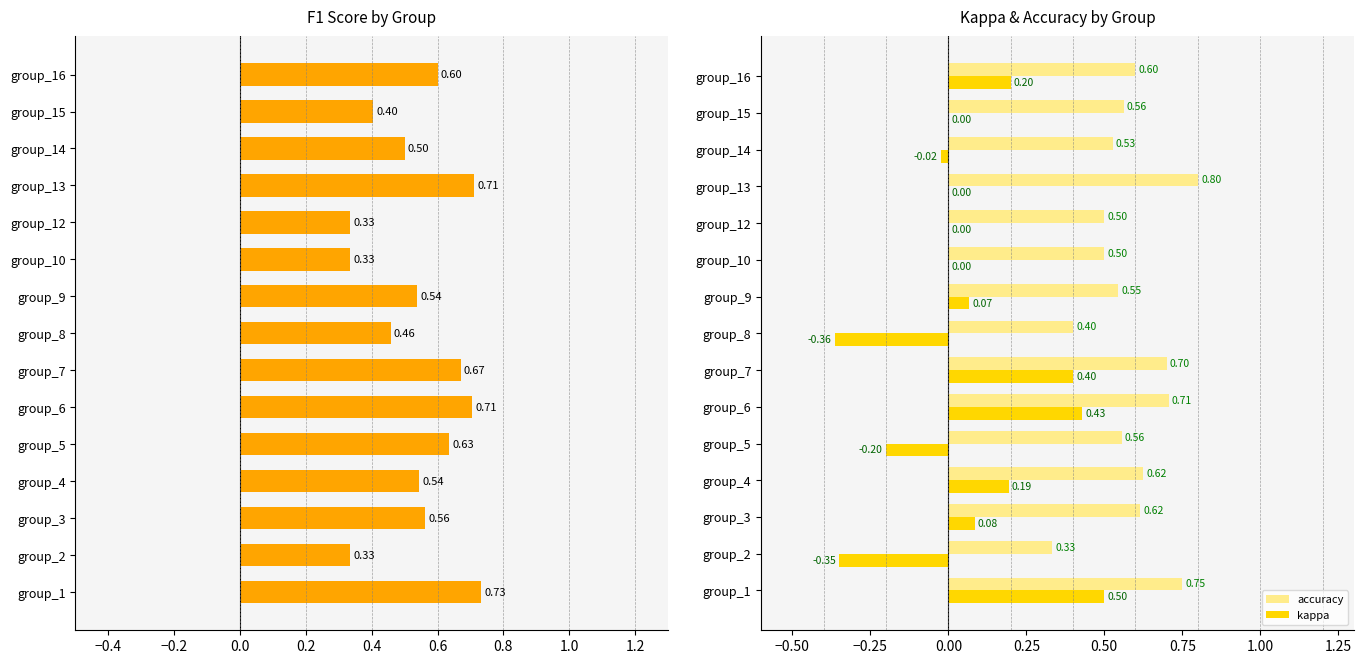

The kappa series shows 0.2 at group_4. True or false?

True